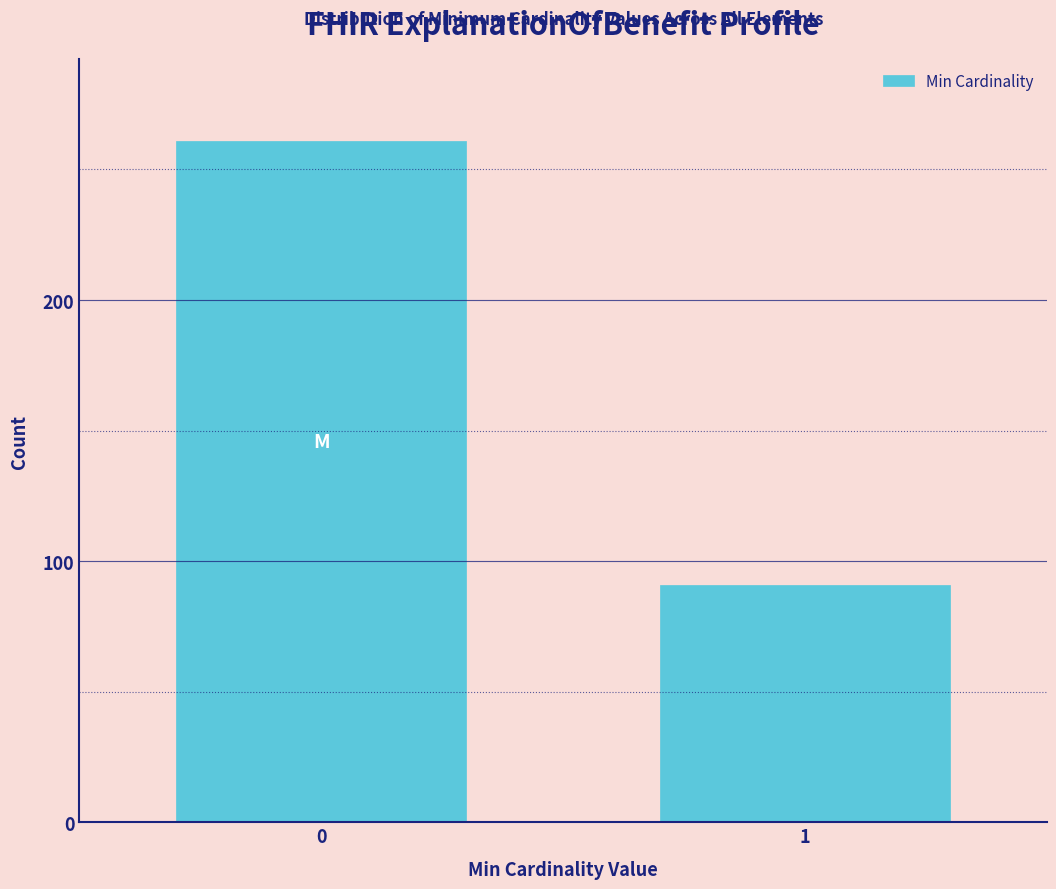

Reading right to left, transcribe all the data shown in this chart.

1=91	0=261